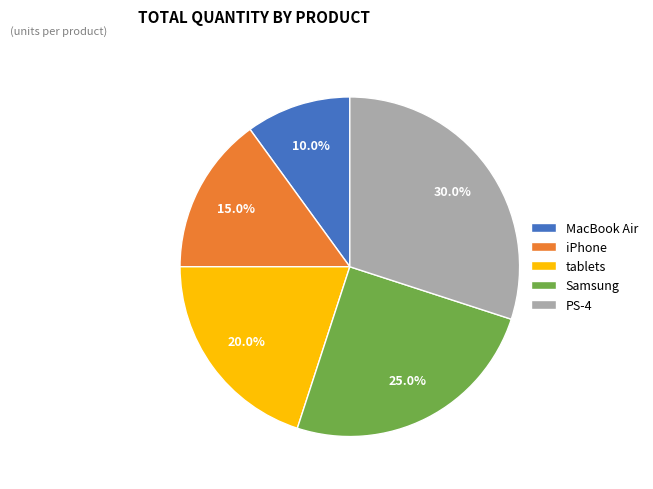

To the nearest percent, what is the average slice percentage?

20%